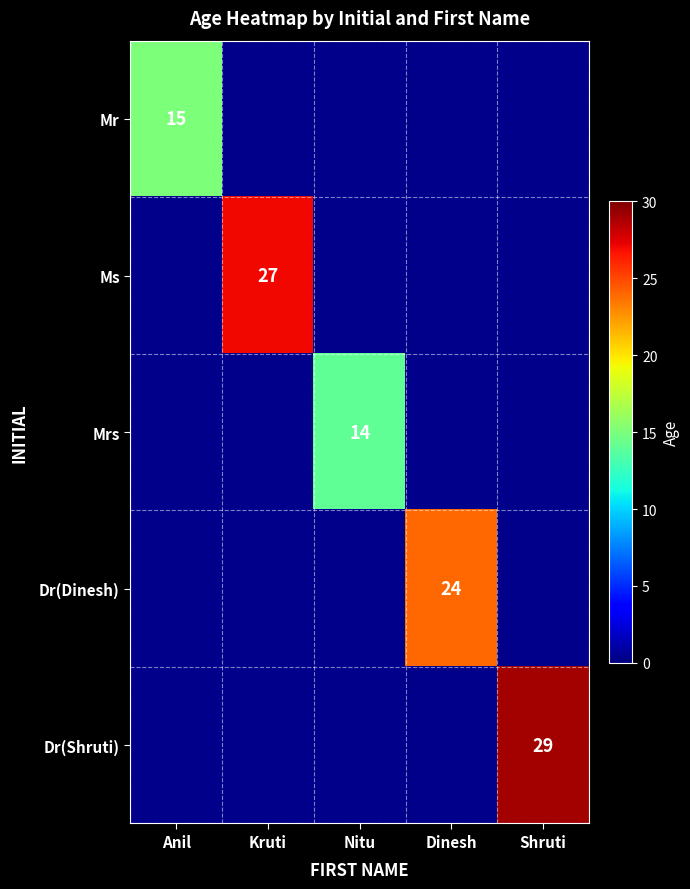

True or false: Mr has a value of 25 at Anil.

False